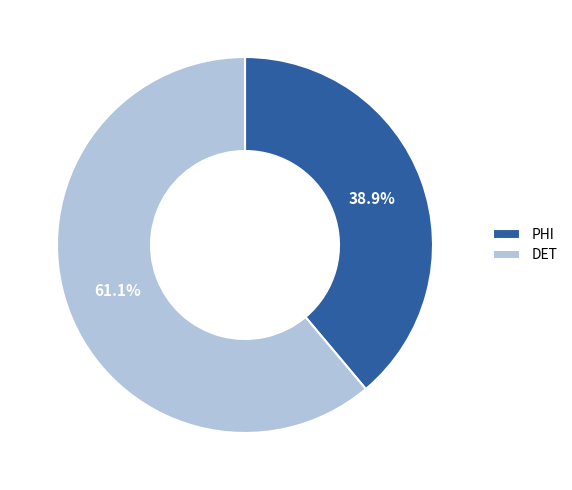

Which slice is the largest?

DET